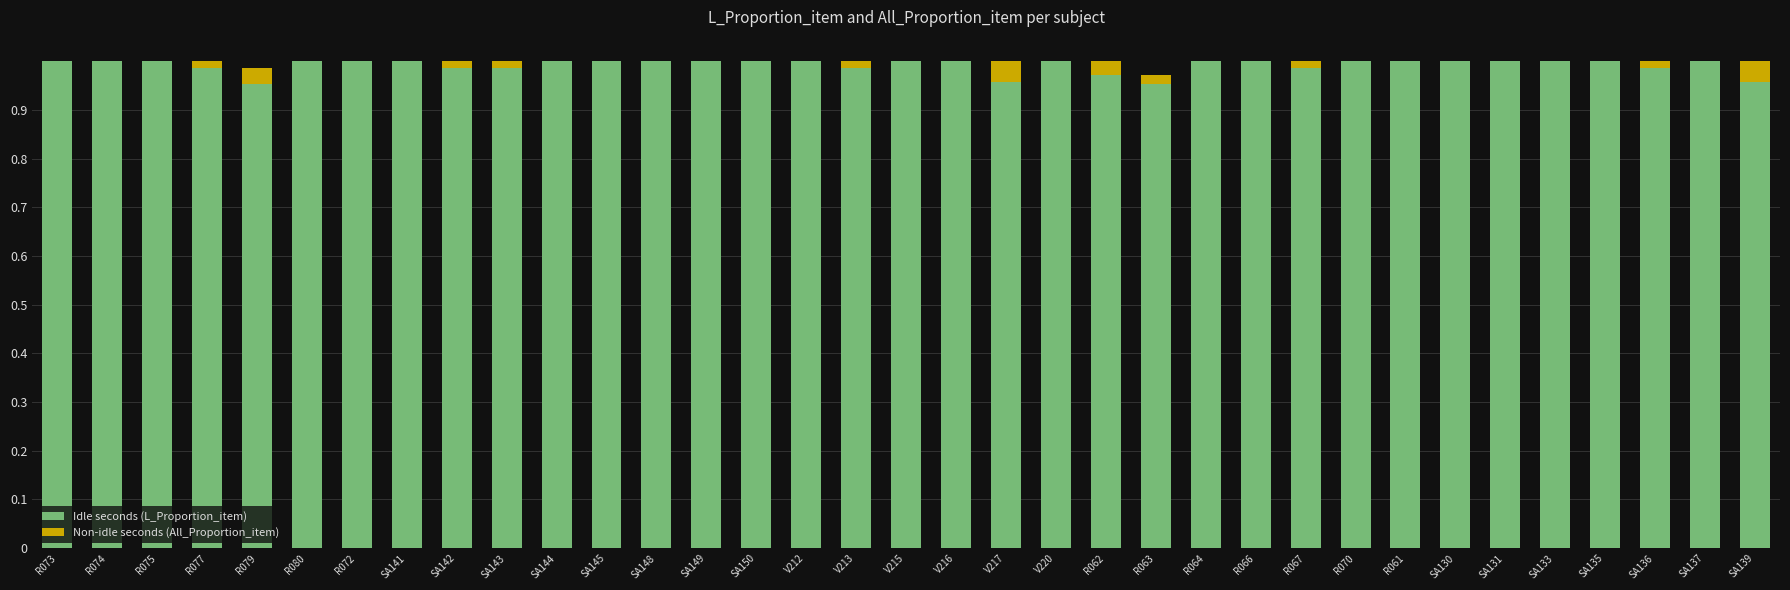

How many bars are there in each group?

2